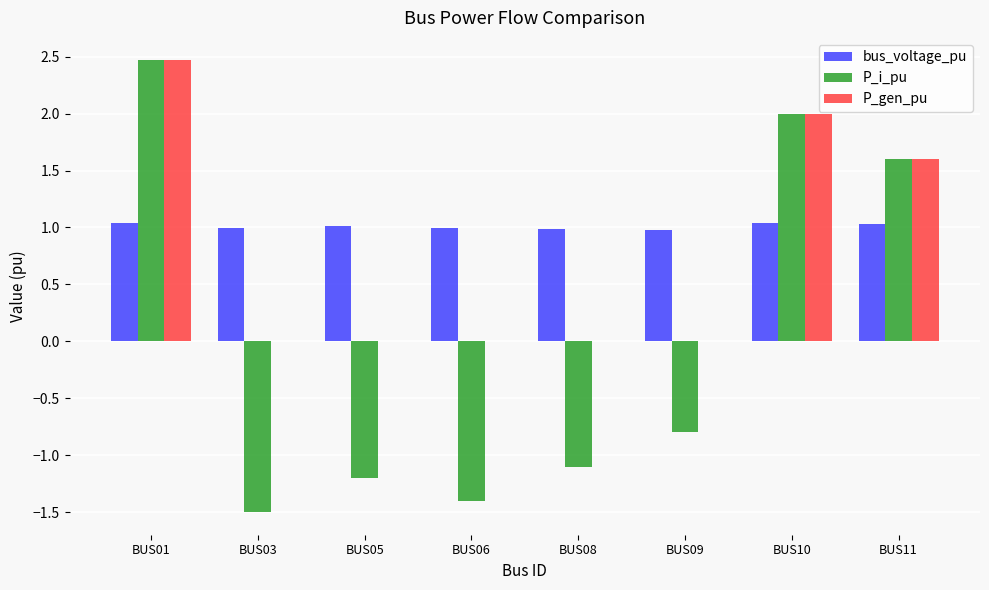

What is the sum of all P_gen_pu values?

6.1